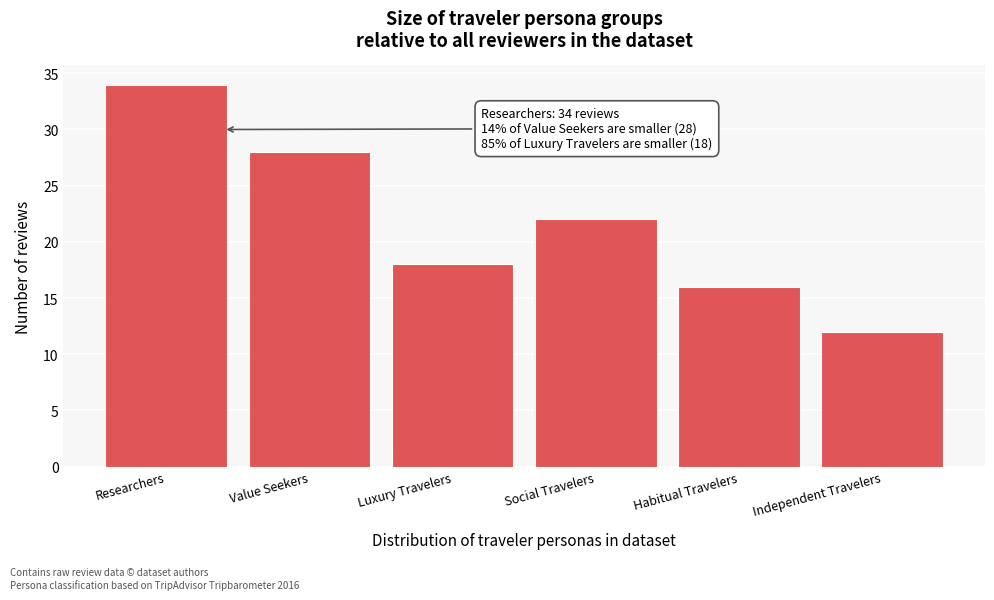

Reading left to right, list all the values displayed in this chart.

34	28	18	22	16	12